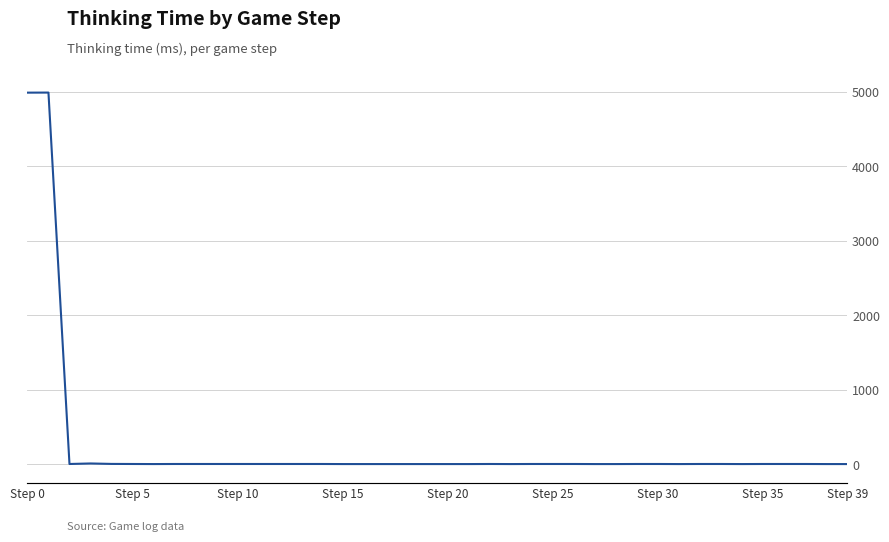

What is the difference between the values at 29 and 28?

1